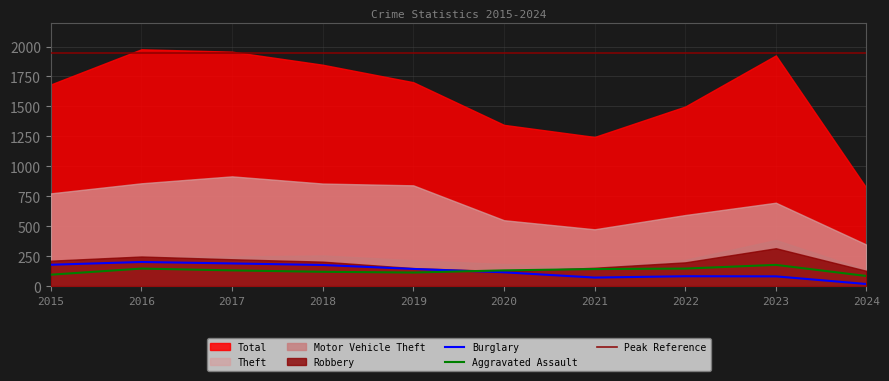

Does the chart display data point markers on the line(s)?

No